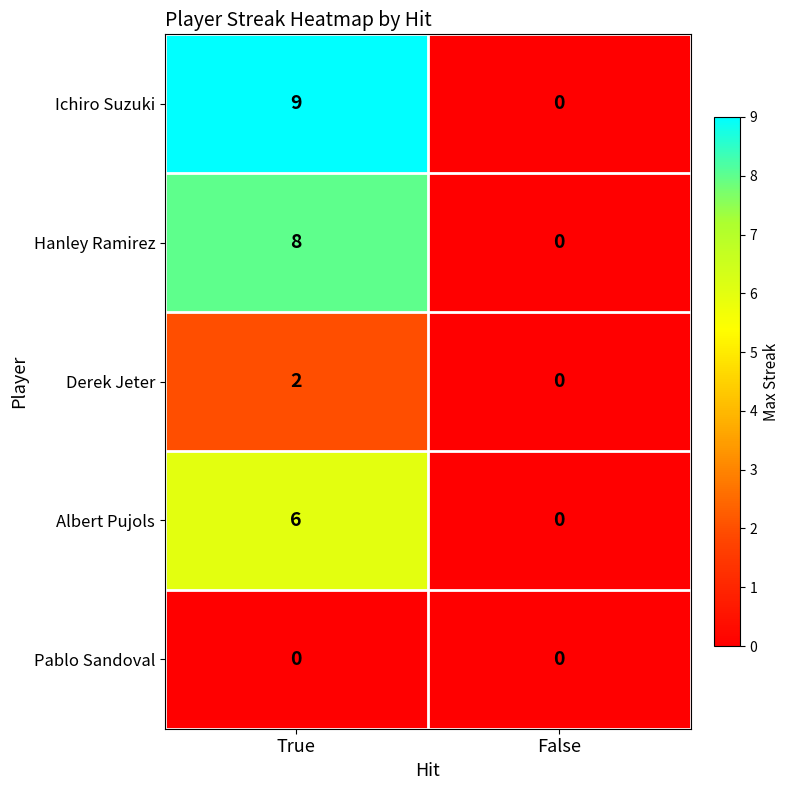

Reading left to right, transcribe all the data shown in this chart.

Ichiro Suzuki: True=9	False=0
Hanley Ramirez: True=8	False=0
Derek Jeter: True=2	False=0
Albert Pujols: True=6	False=0
Pablo Sandoval: True=0	False=0